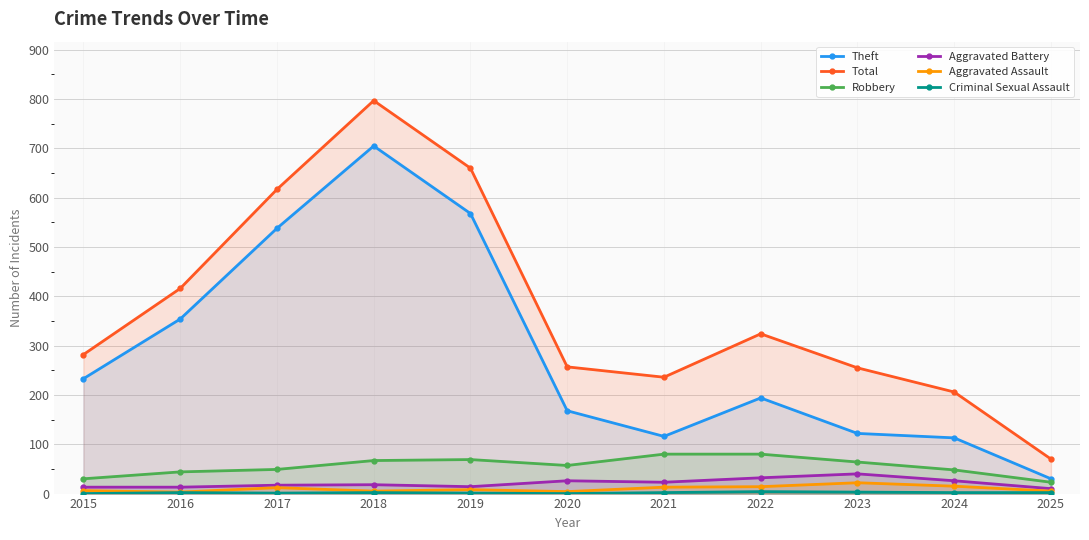

How many lines are shown in the chart?

6